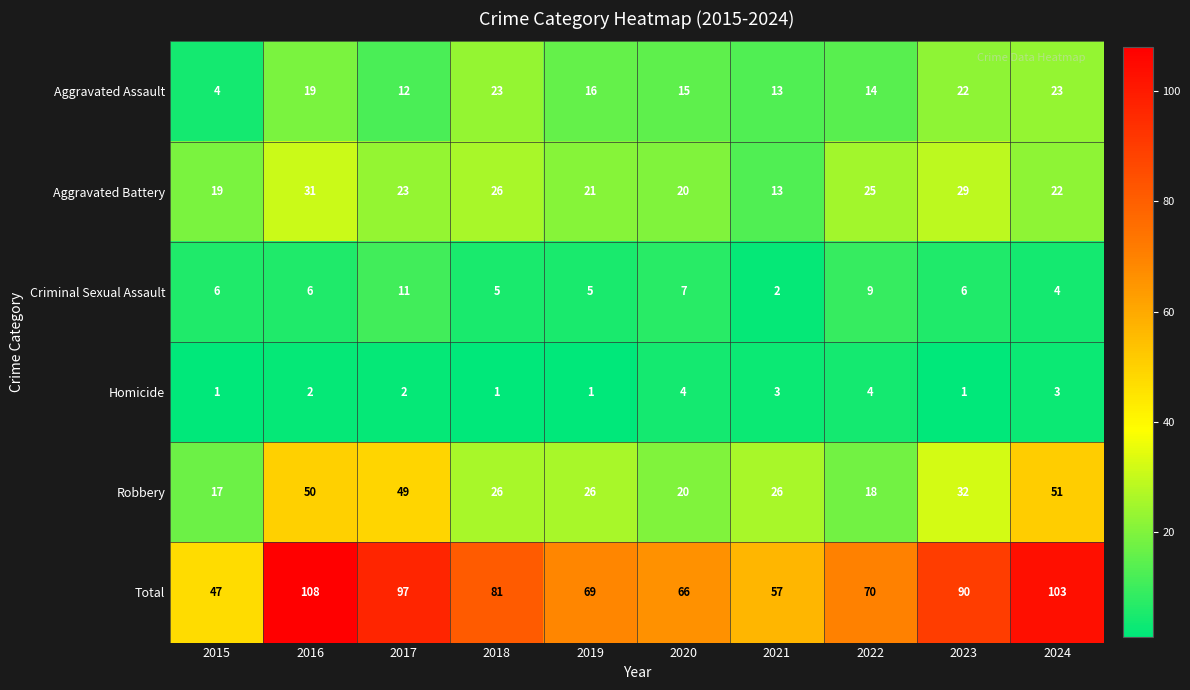

How many data points does each series have?

10